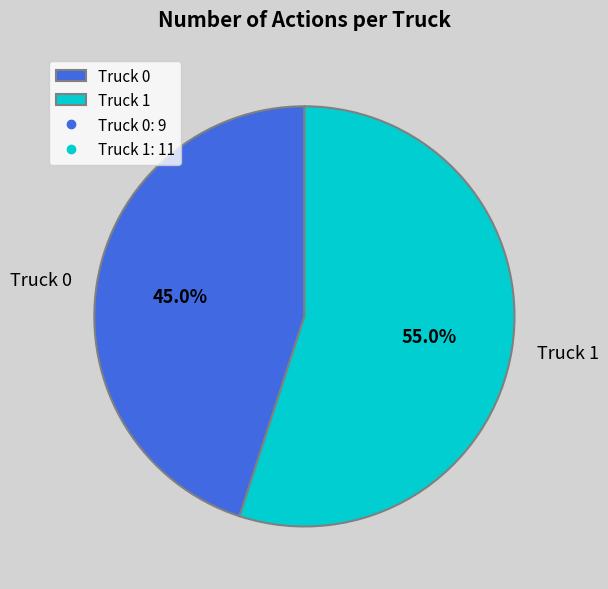

Does Truck 1 account for over 50% of the chart?

Yes